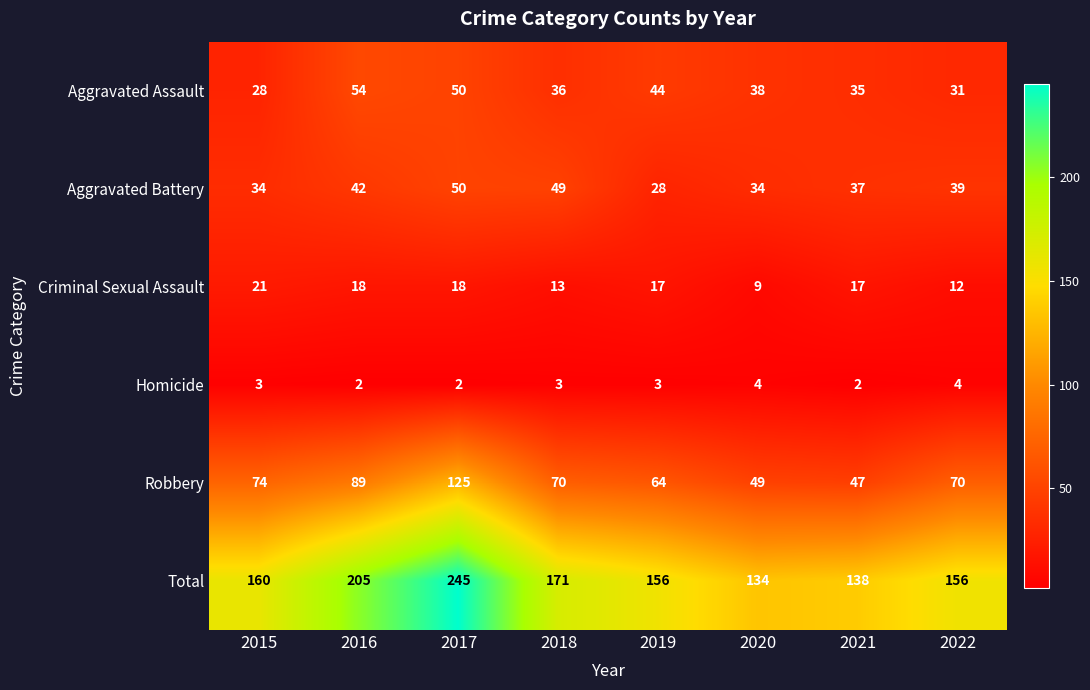

What is the difference between the maximum and second lowest values in the Aggravated Battery series?

16